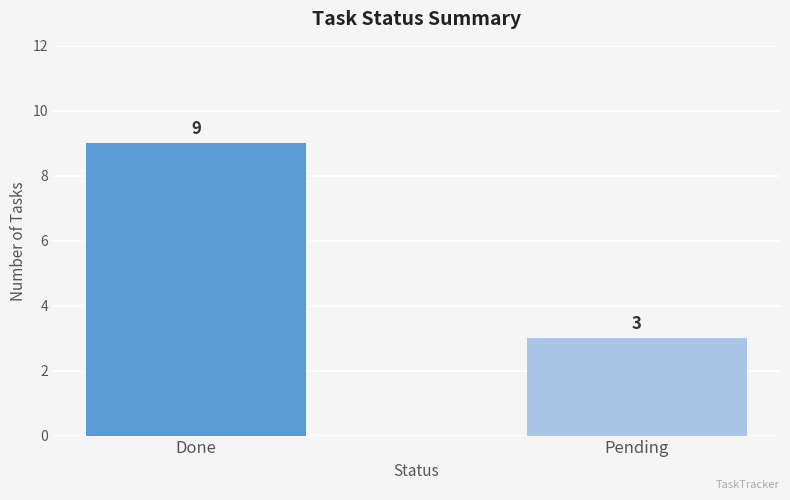

Rank the categories by value from lowest to highest.

Pending, Done